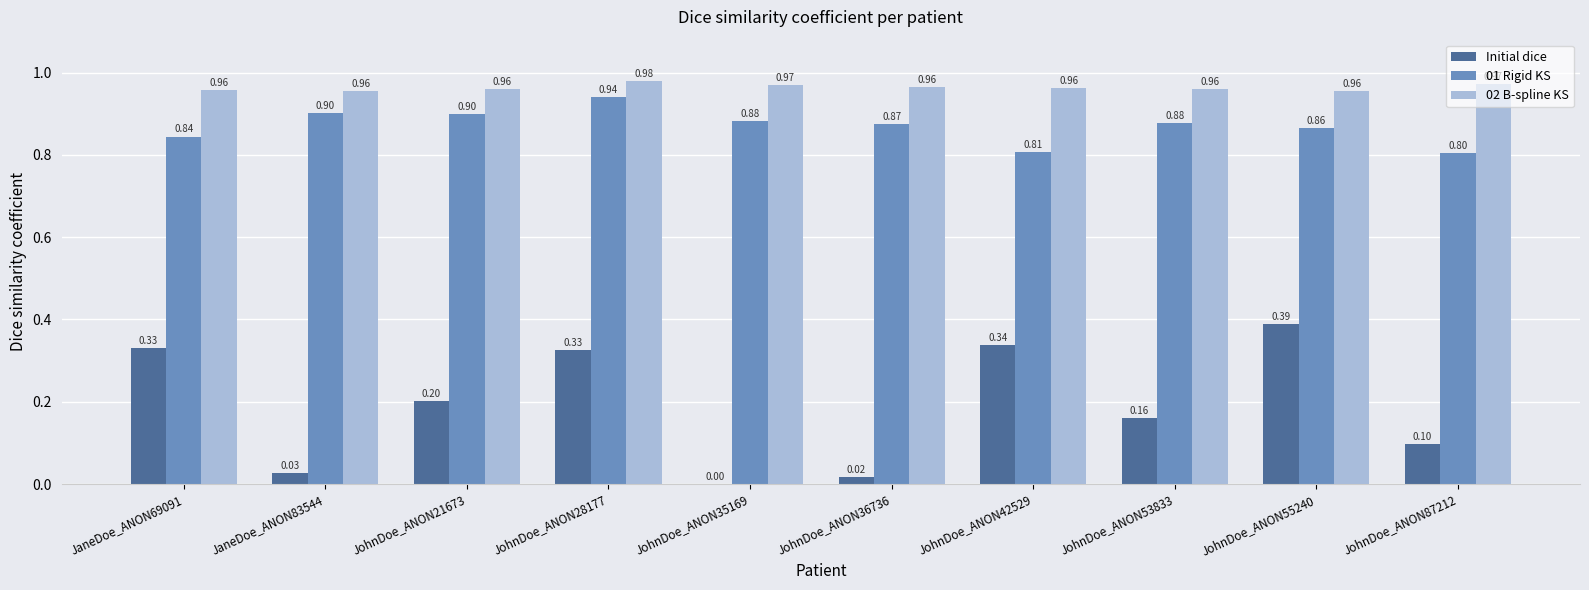

How many groups of bars are there?

10